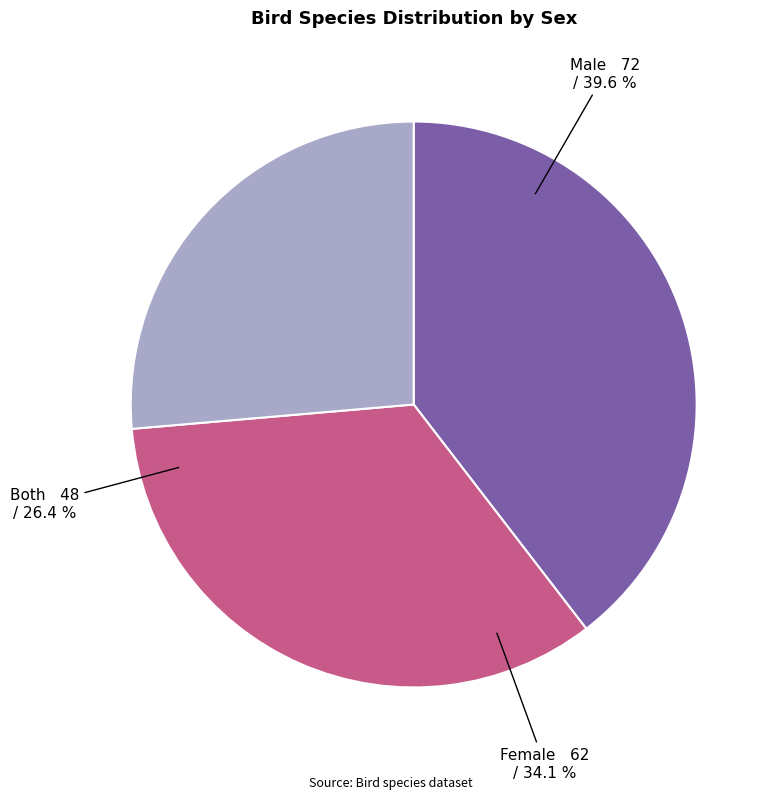

How many slices are in this pie chart?

3